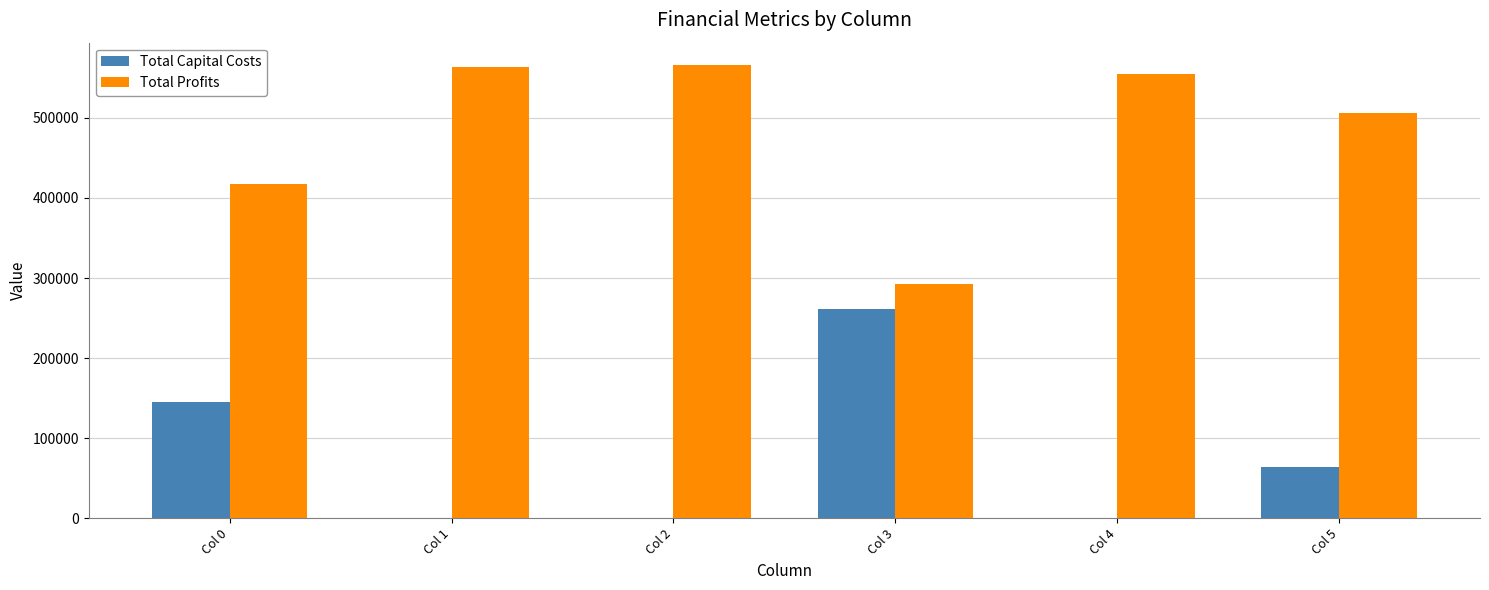

What is the sum of all Total Capital Costs values?

470048.0